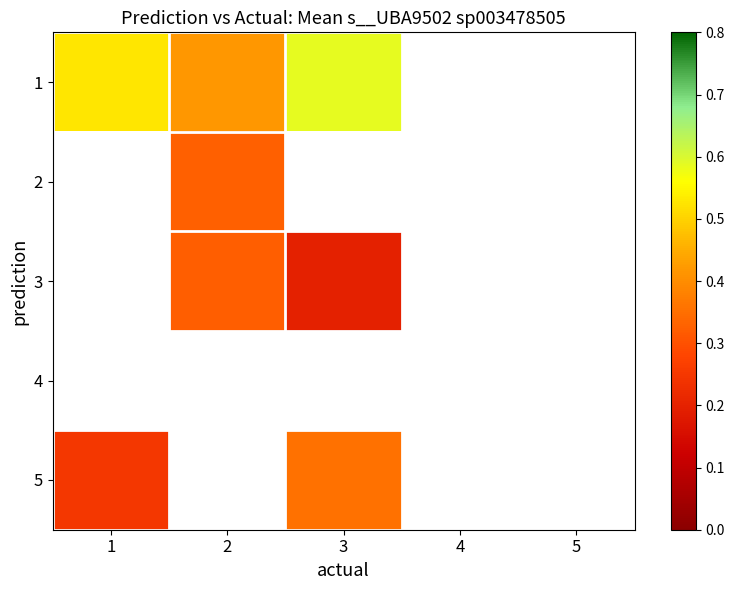

True or false: 3 has a value of 0.3 at 3.

False